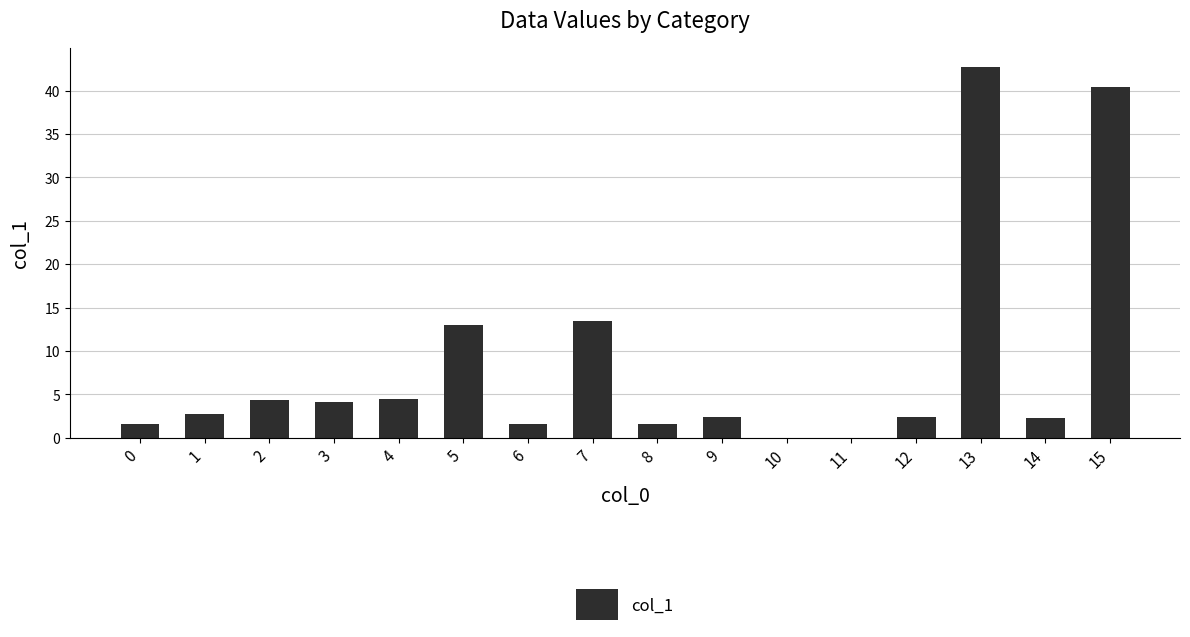

What is the average value?

8.6